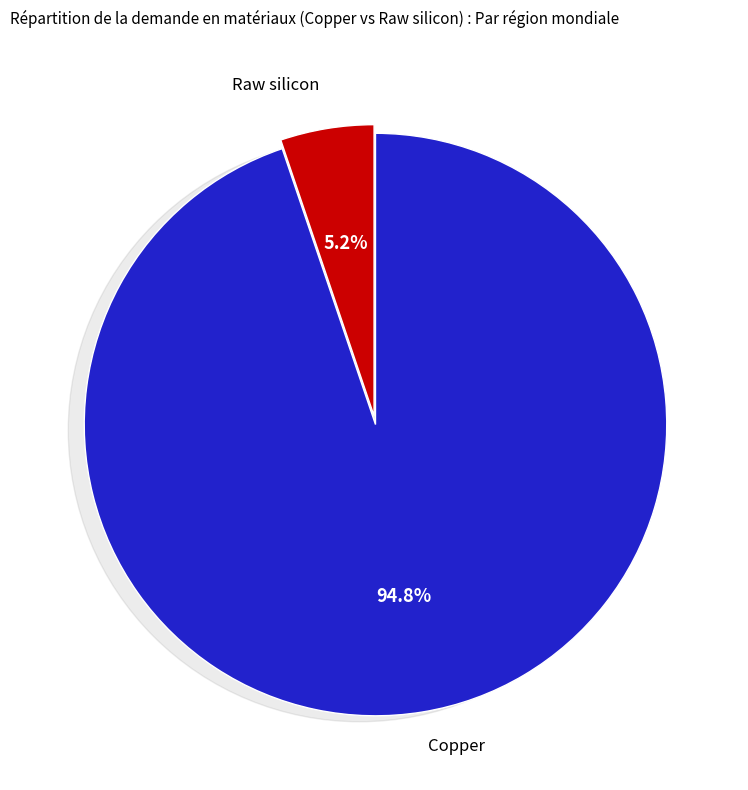

Count the number of slices in the pie.

4